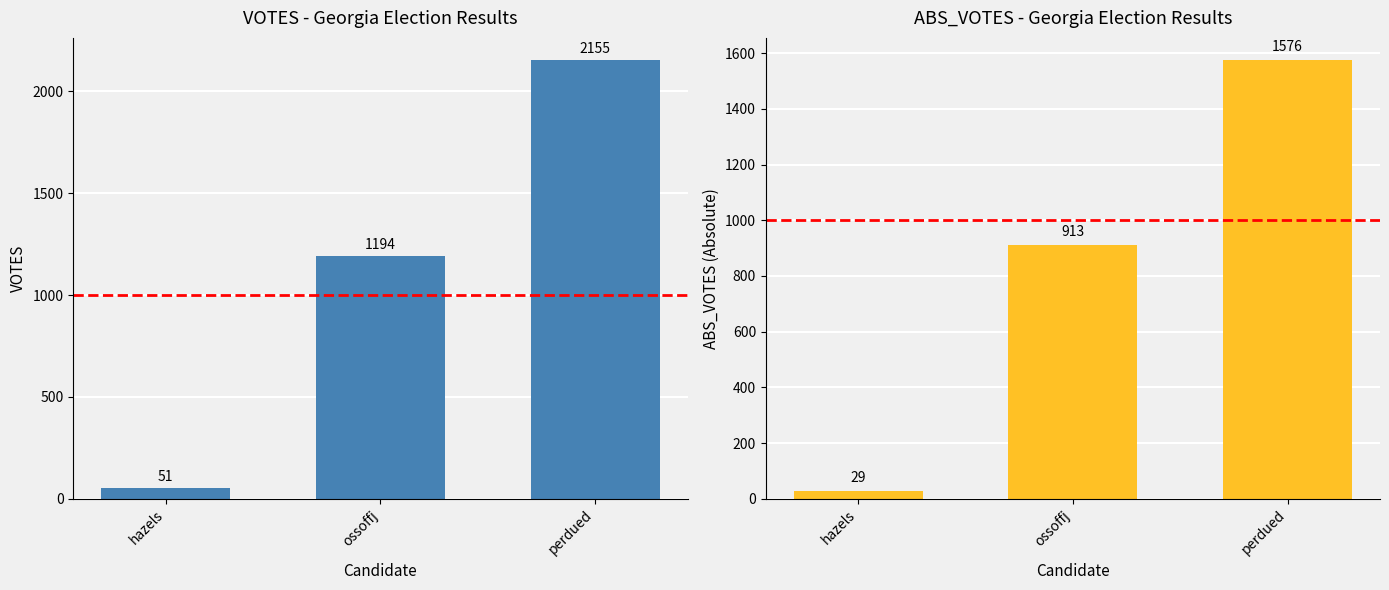

At which category does the chart reach its peak across all series?

perdued